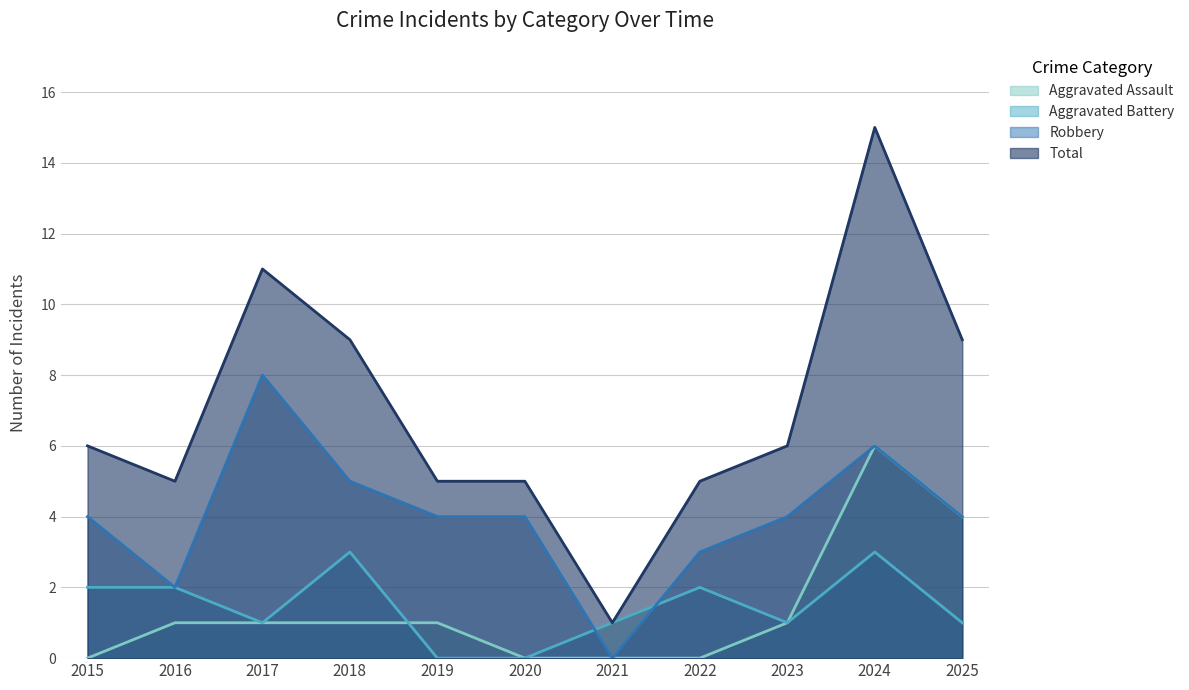

Reading left to right, list all the values displayed in this chart.

Aggravated Assault: 0	1	1	1	1	0	0	0	1	6	4
Aggravated Battery: 2	2	1	3	0	0	1	2	1	3	1
Robbery: 4	2	8	5	4	4	0	3	4	6	4
Total: 6	5	11	9	5	5	1	5	6	15	9